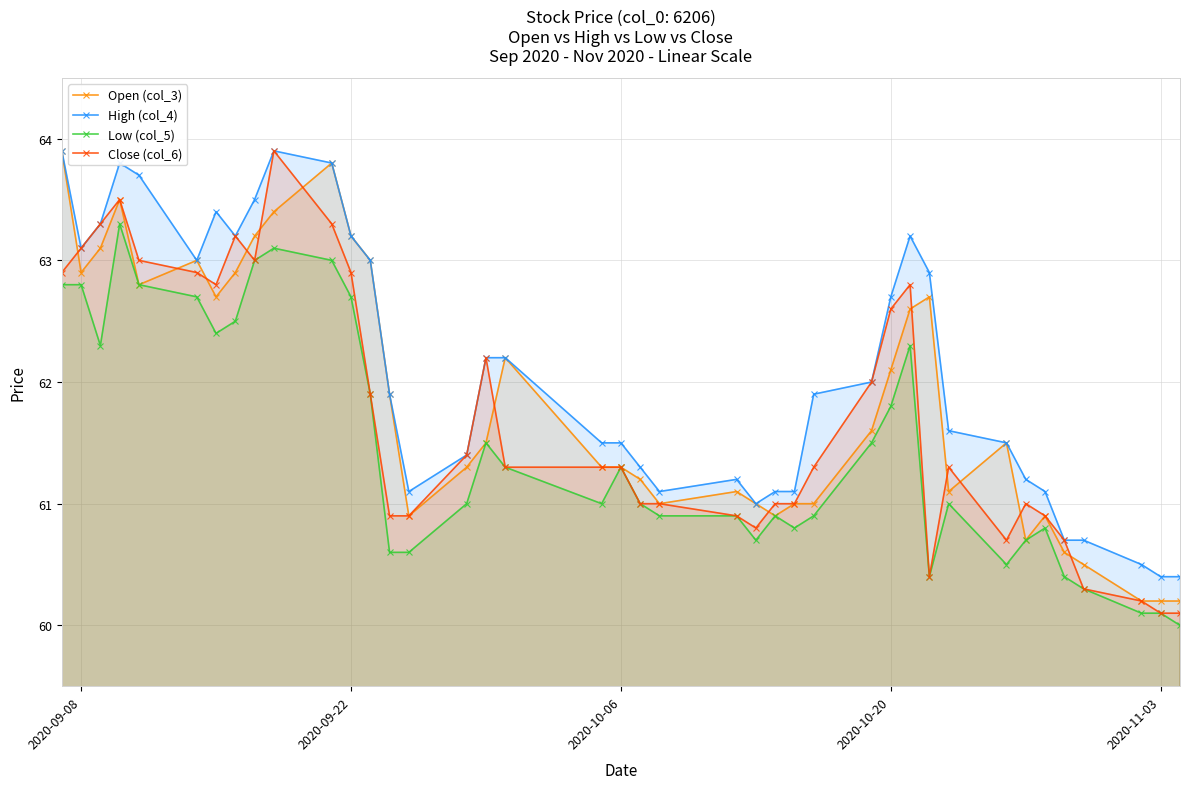

What is the average value of the Close (col_6) series?

61.7